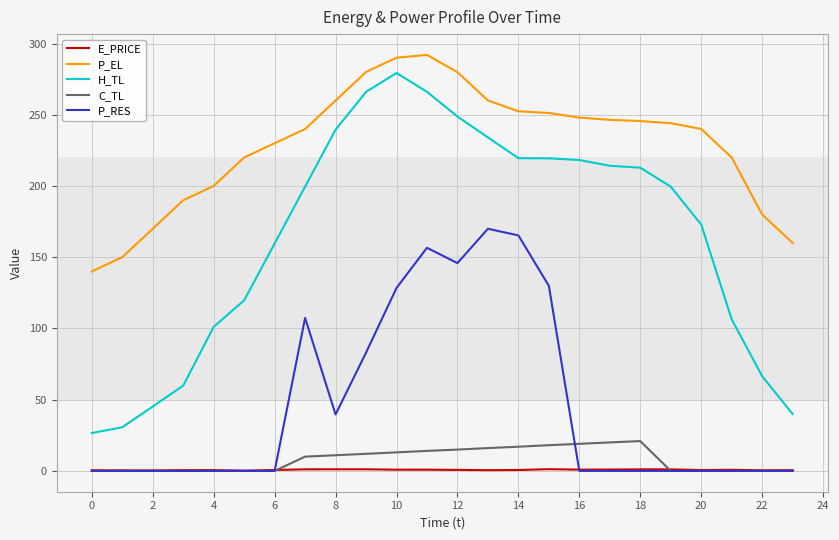

Which series has the largest total across all categories?

P_EL